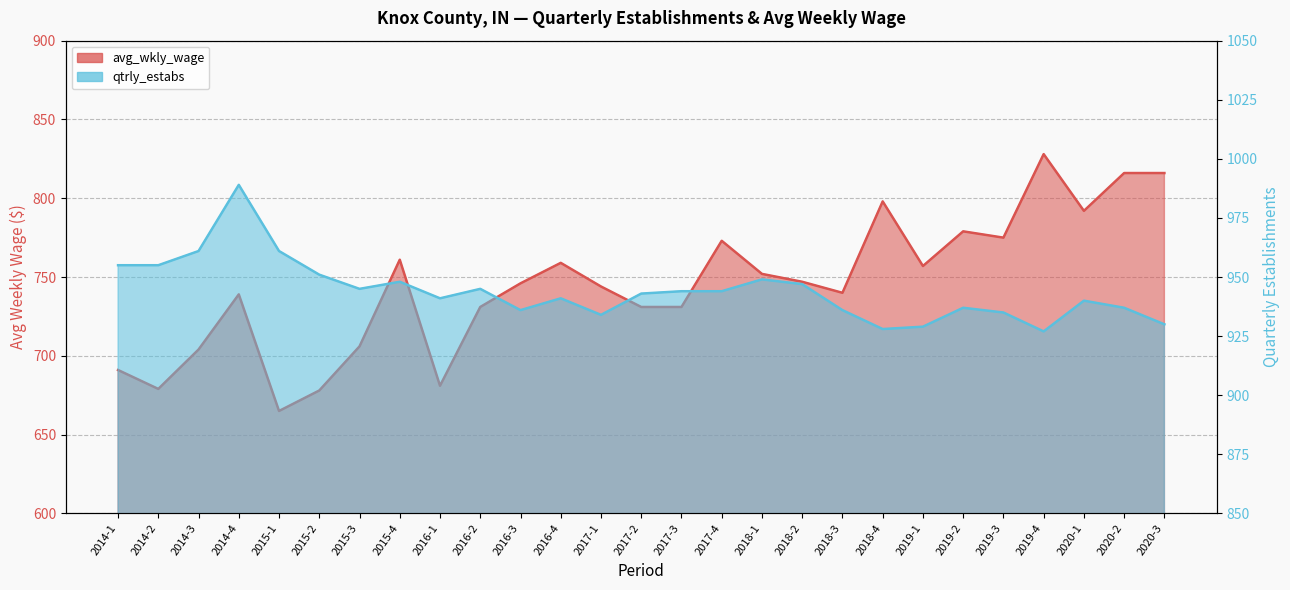

How many data points in qtrly_estabs are above 943?

13